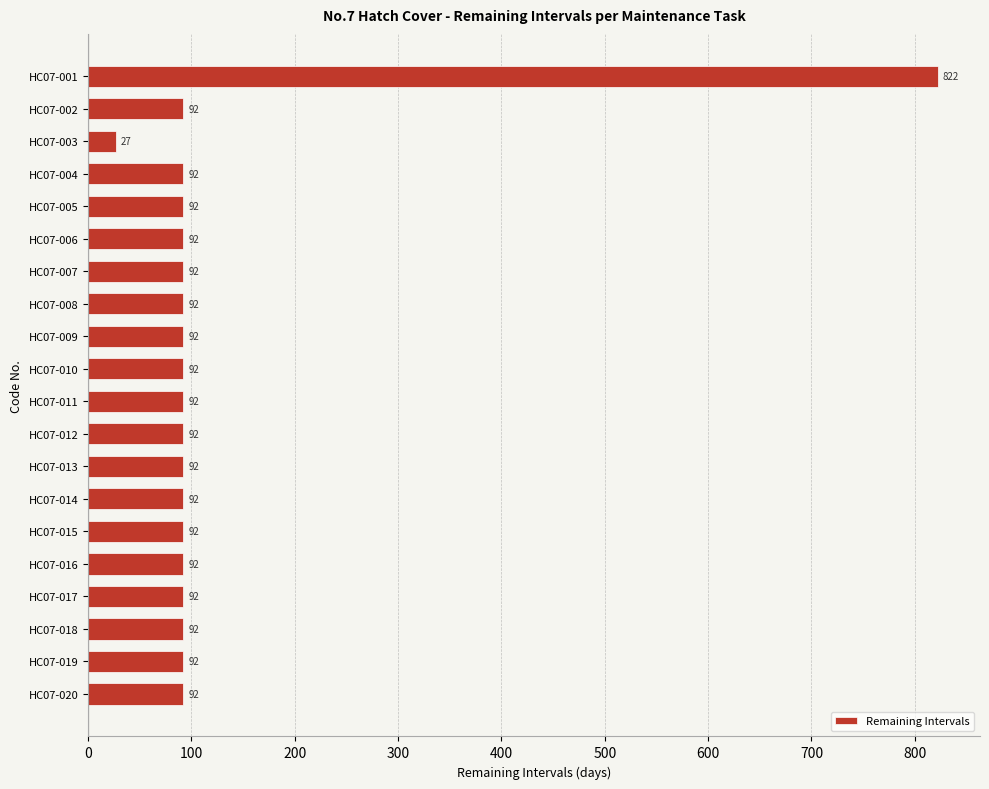

What is the value of the 5th bar from the top?

92